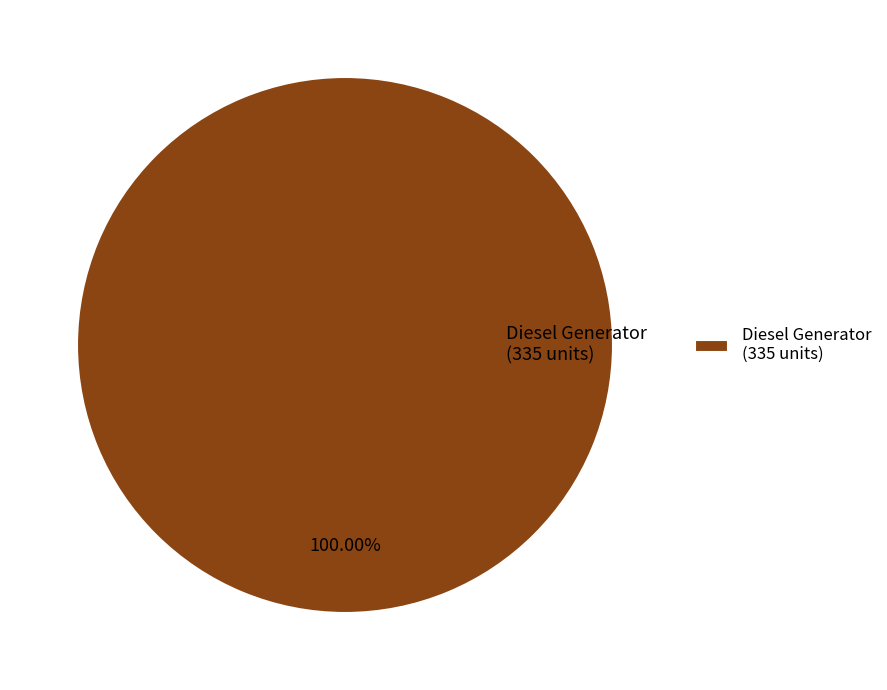

Rank the categories by value from lowest to highest.

Diesel Generator (335 units)